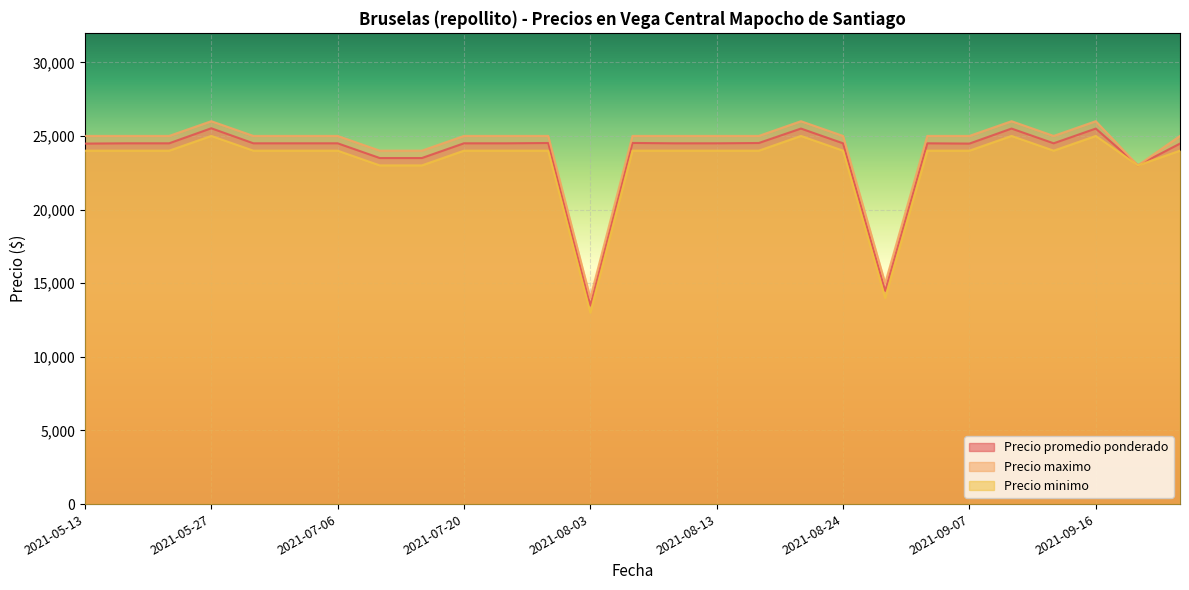

Rank the series by their average value, from lowest to highest.

Precio minimo, Precio promedio ponderado, Precio maximo